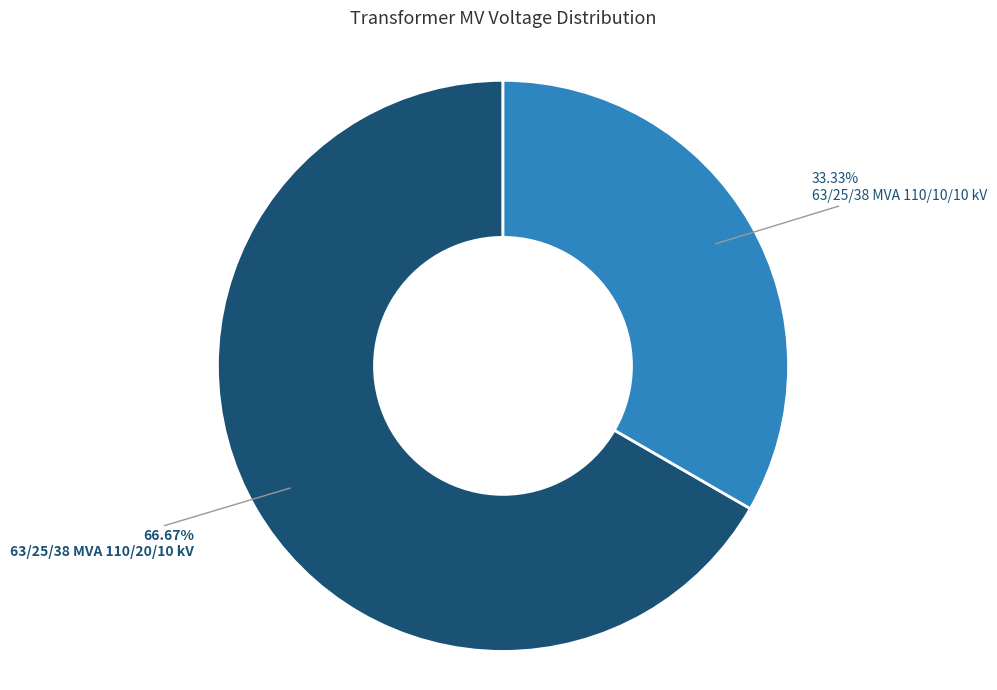

Which slice is the largest?

63/25/38 MVA 110/20/10 kV